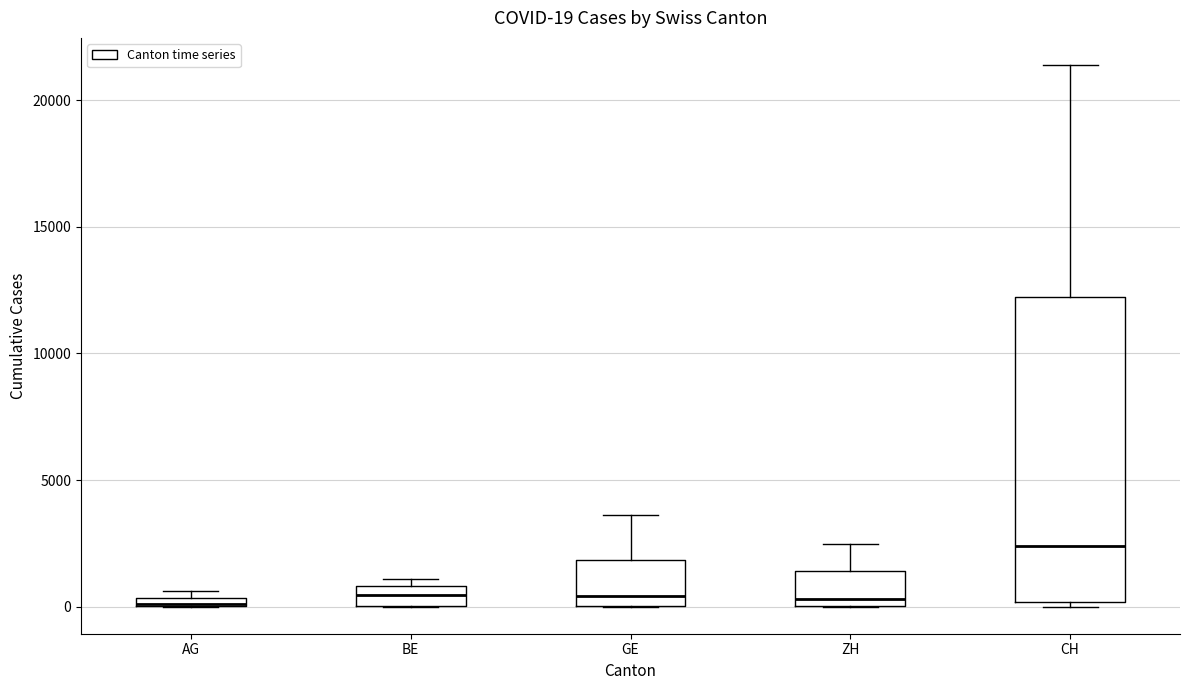

Comparing the boxes themselves (not the whiskers), which one is the tallest?

CH